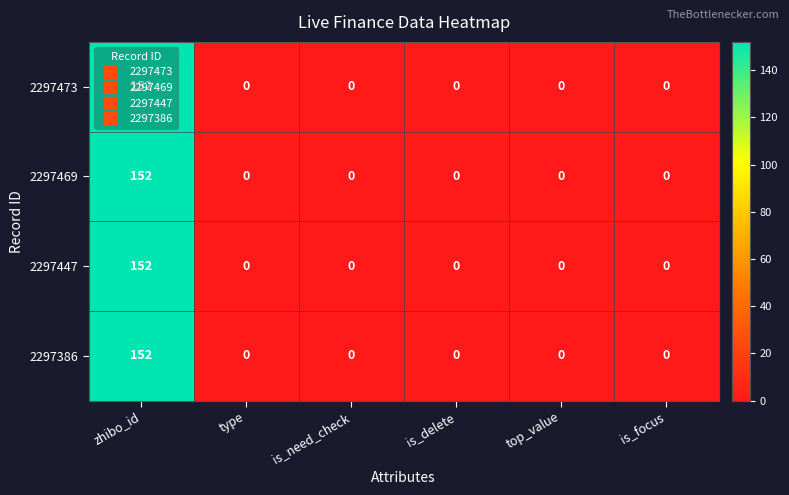

The value of 2297473 at is_need_check is -72. True or false?

False